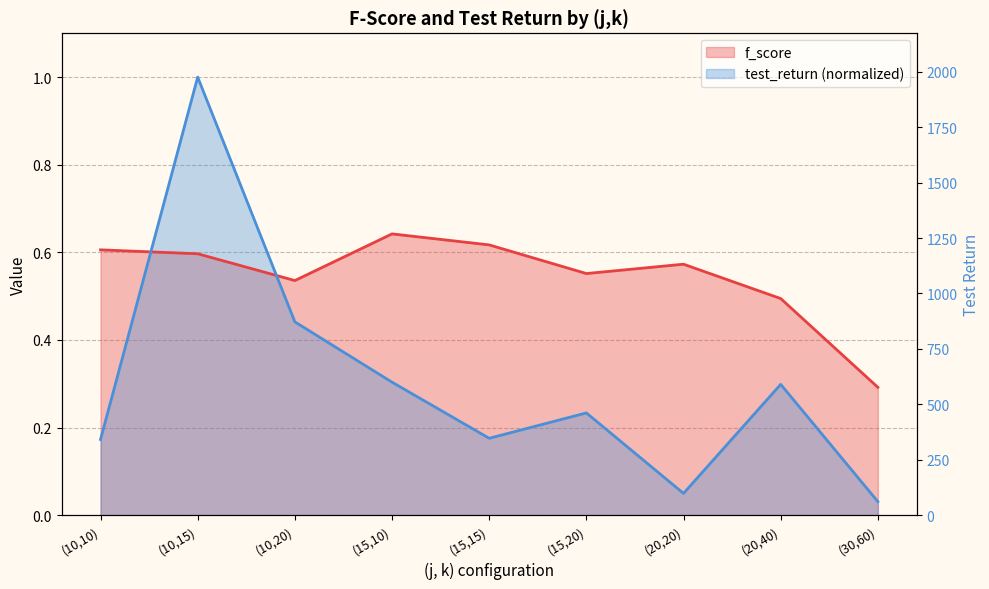

Reading left to right, what are all the values shown in this chart?

f_score: 0.6	0.6	0.5	0.6	0.6	0.6	0.6	0.5	0.3
test_return: 0.2	1.0	0.4	0.3	0.2	0.2	0.0	0.3	0.0